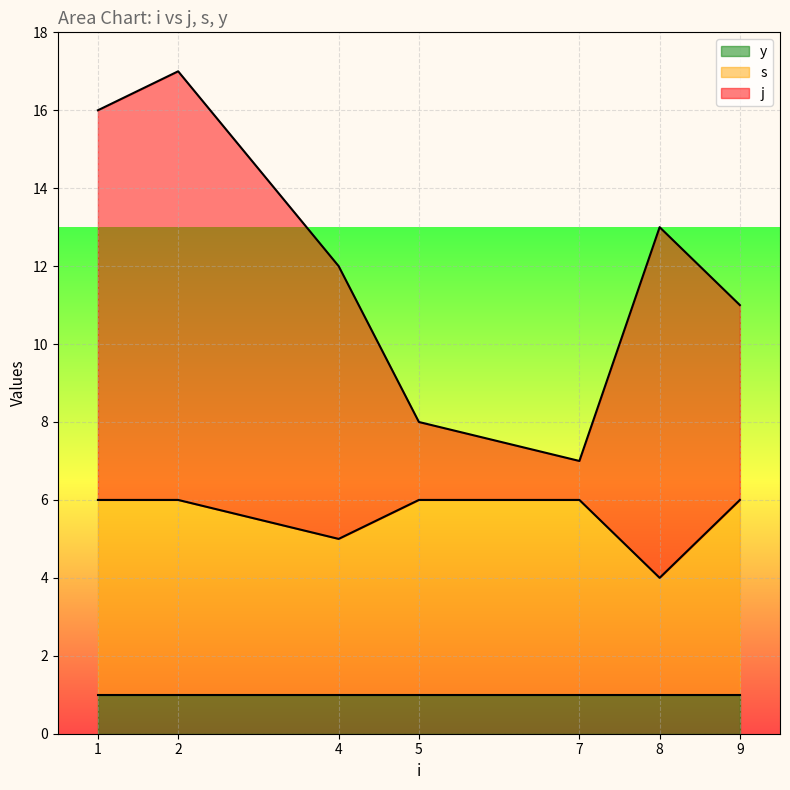

Does the chart display data point markers on the line(s)?

No